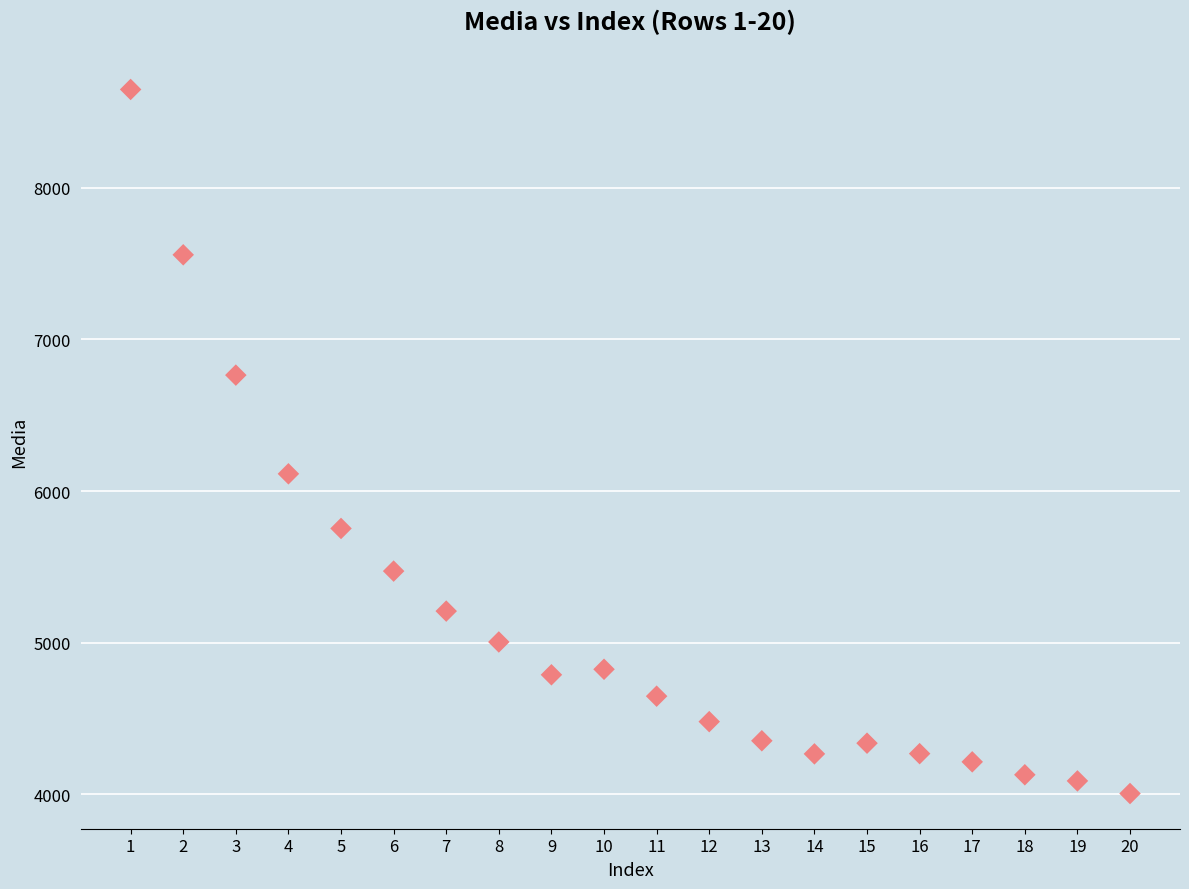

What is the range of Y values (max minus min)?

4643.6